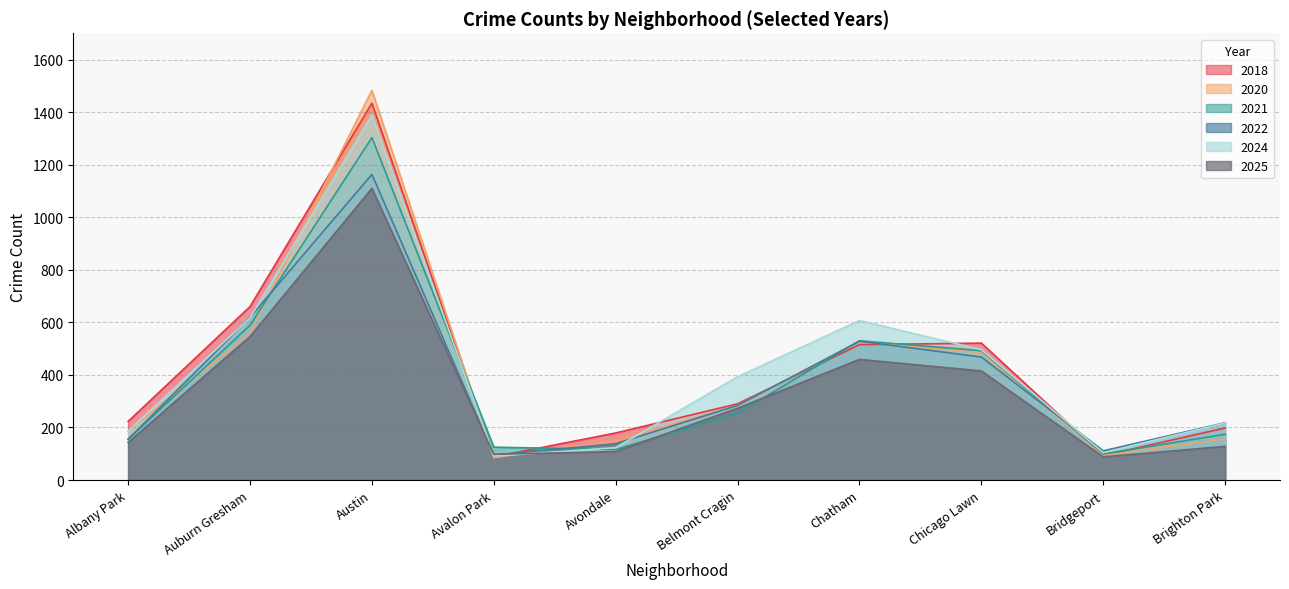

Count the number of data series in this chart.

6